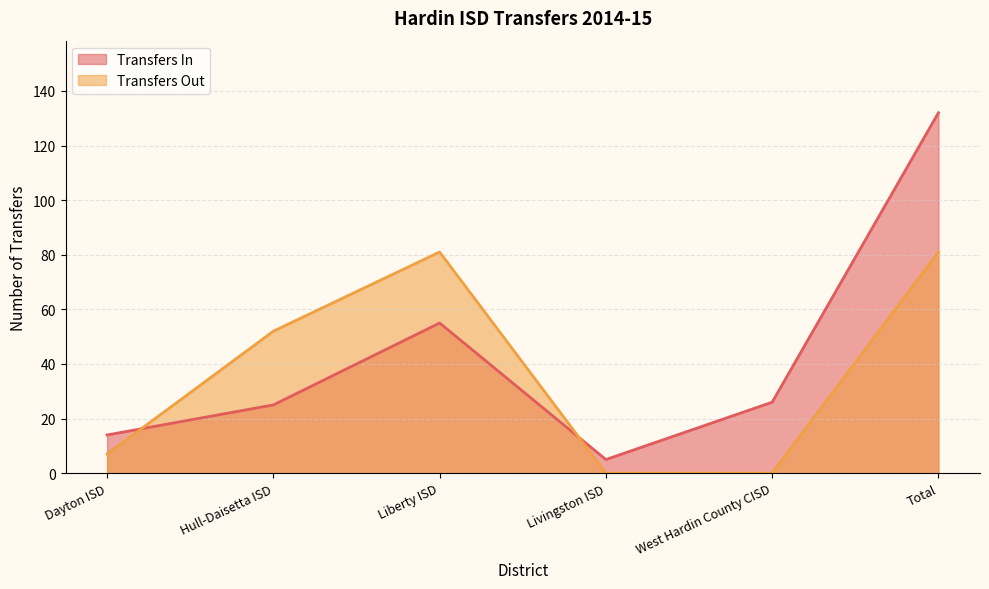

Where is the first local maximum for Transfers Out?

Liberty ISD